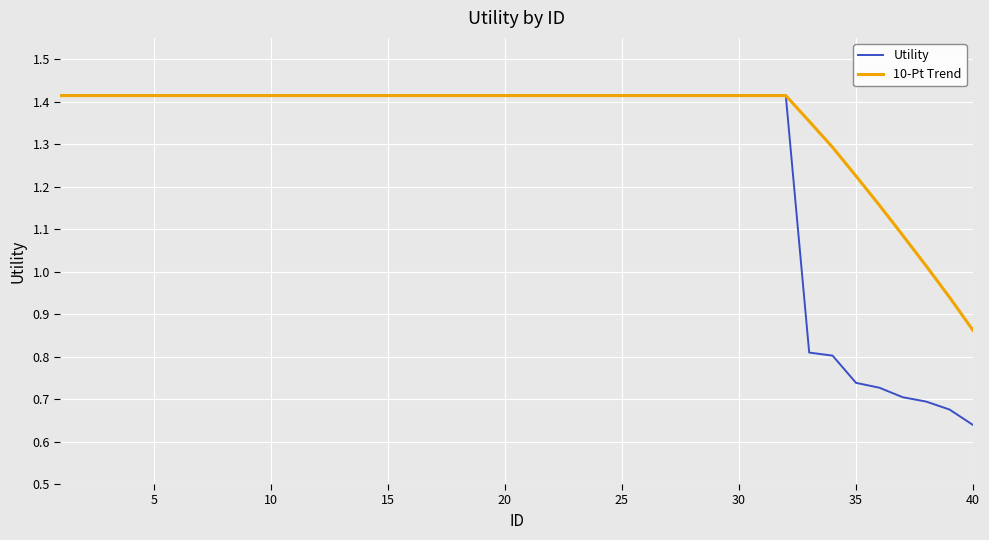

Rank the series by their average value, from highest to lowest.

10-Pt Trend, Utility